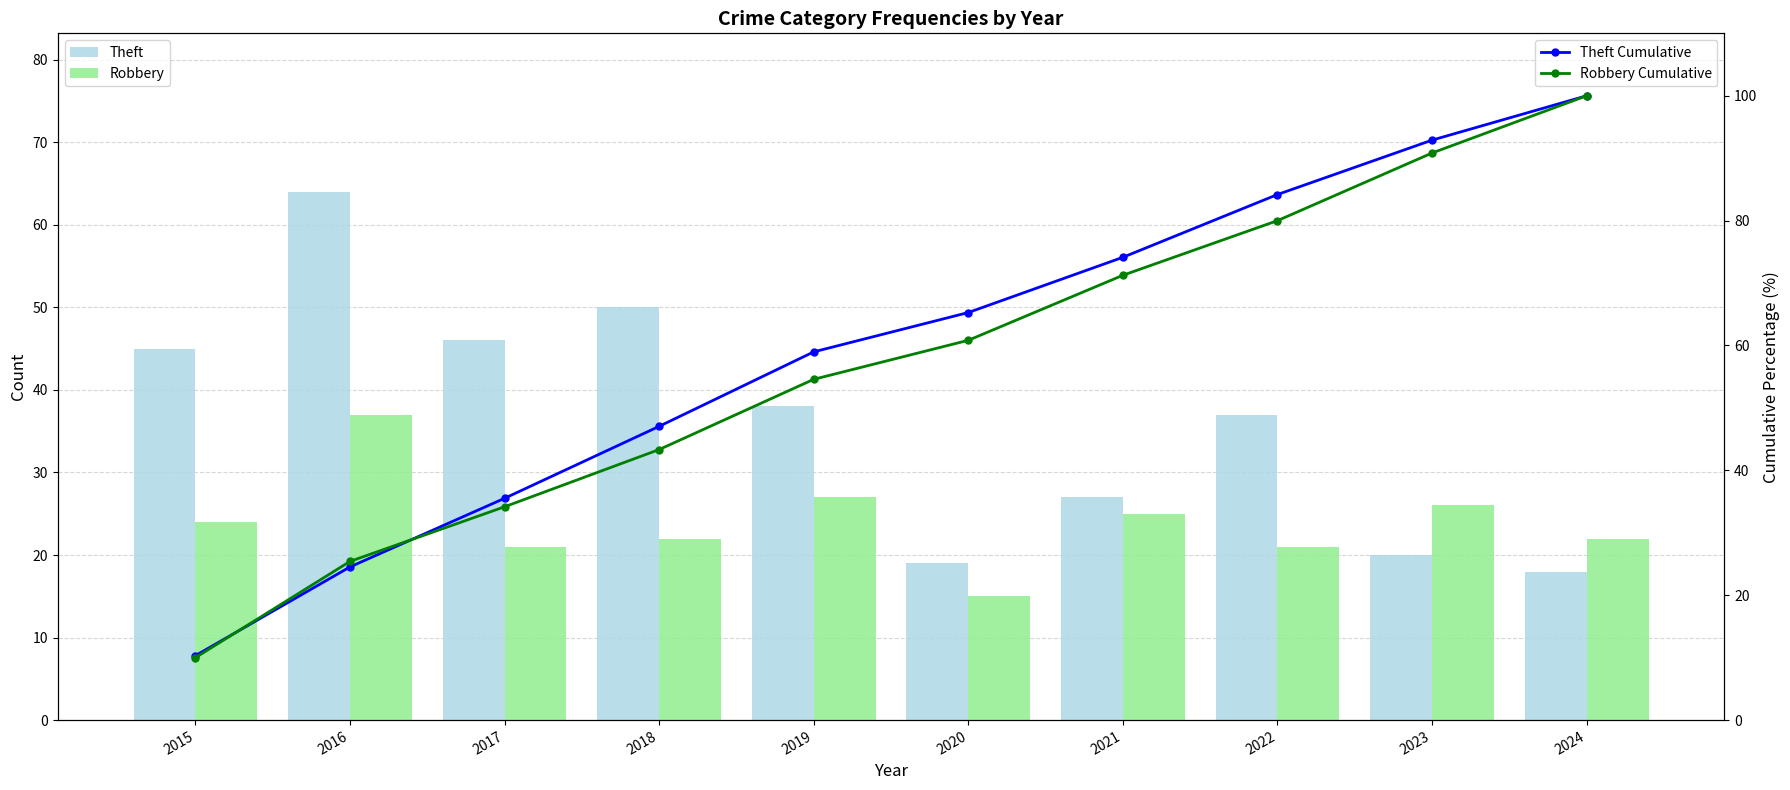

Rank the series at 2022 from lowest to highest value.

Robbery, Theft, Robbery Cumulative, Theft Cumulative